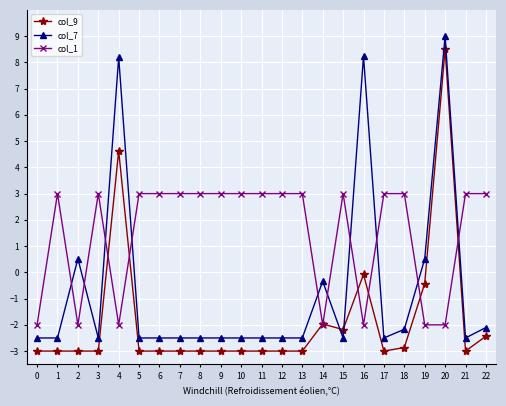

Reading right to left, extract all data points from this chart.

col_9: 22=-2.4	21=-3.0	20=8.5	19=-0.4	18=-2.9	17=-3.0	16=-0.1	15=-2.2	14=-2.0	13=-3.0	12=-3.0	11=-3.0	10=-3.0	9=-3.0	8=-3.0	7=-3.0	6=-3.0	5=-3.0	4=4.6	3=-3.0	2=-3.0	1=-3.0	0=-3.0
col_7: 22=-2.1	21=-2.5	20=9.0	19=0.5	18=-2.2	17=-2.5	16=8.2	15=-2.5	14=-0.3	13=-2.5	12=-2.5	11=-2.5	10=-2.5	9=-2.5	8=-2.5	7=-2.5	6=-2.5	5=-2.5	4=8.2	3=-2.5	2=0.5	1=-2.5	0=-2.5
col_1: 22=3.0	21=3.0	20=-2.0	19=-2.0	18=3.0	17=3.0	16=-2.0	15=3.0	14=-2.0	13=3.0	12=3.0	11=3.0	10=3.0	9=3.0	8=3.0	7=3.0	6=3.0	5=3.0	4=-2.0	3=3.0	2=-2.0	1=3.0	0=-2.0